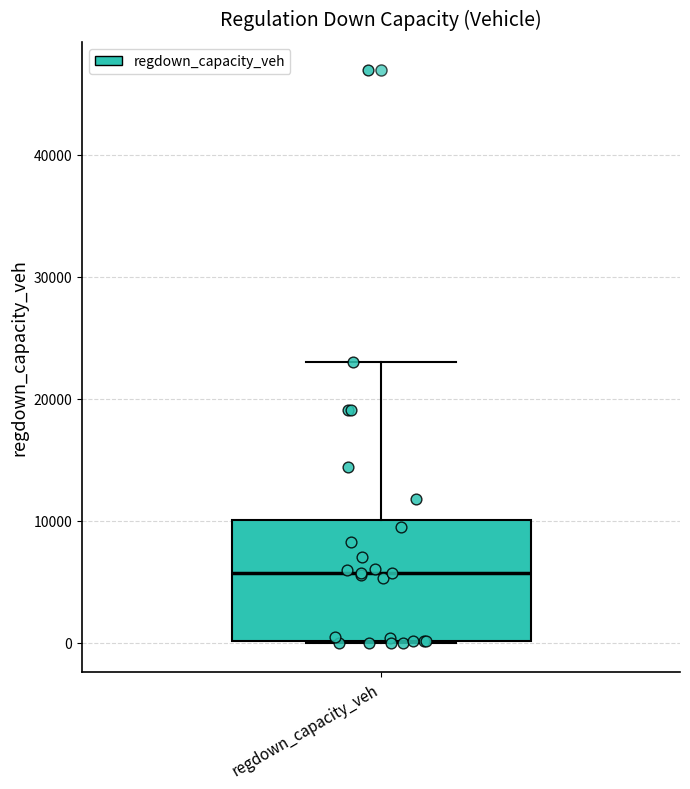

Read this box plot against the y-axis: the position of the median line, the range covered by the box, and the ends of both whiskers. The values are not printed on the chart, so give them approximately, as read against the axis.

median 6000, box 0 to 10000, whiskers 0 to 23000